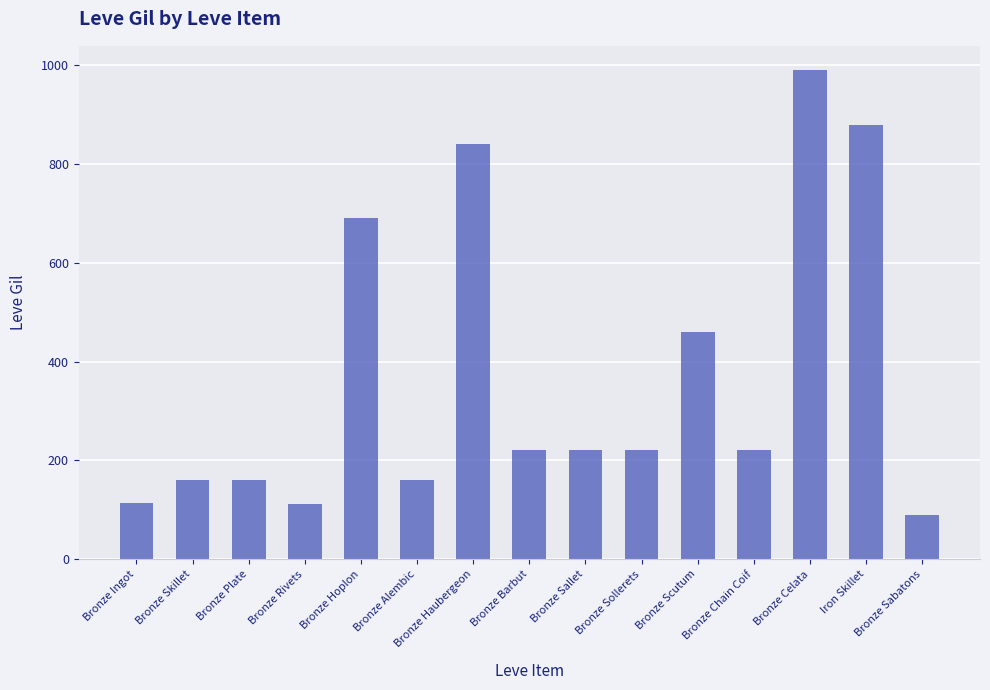

Between Bronze Haubergeon and Bronze Celata, which is larger?

Bronze Celata